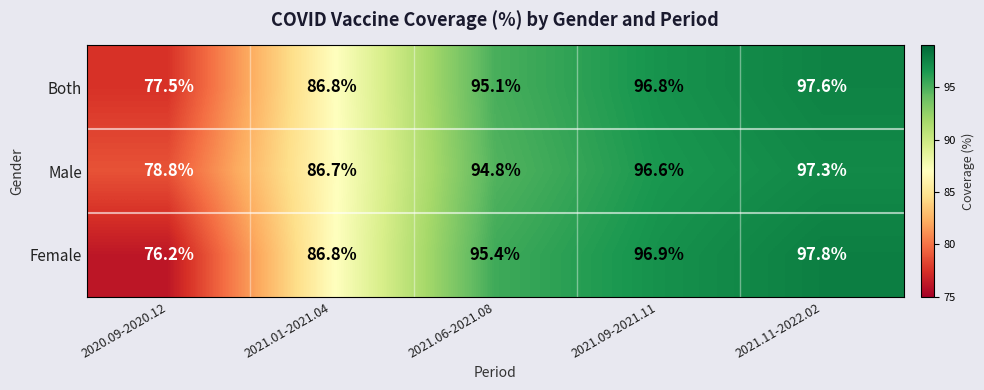

List the series in order of their peak value, highest first.

Female, Both, Male